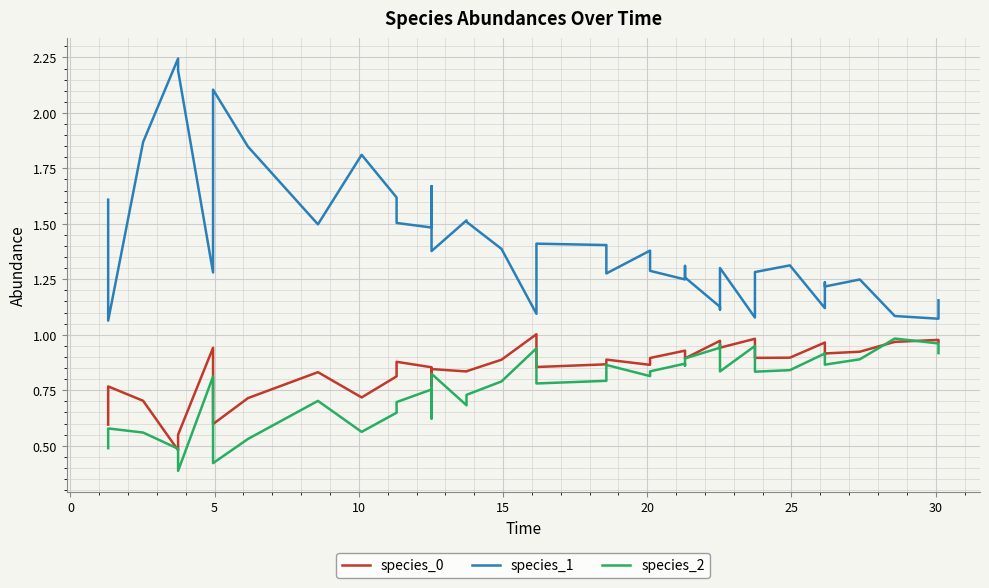

Rank the series by their maximum value, from lowest to highest.

species_2, species_0, species_1